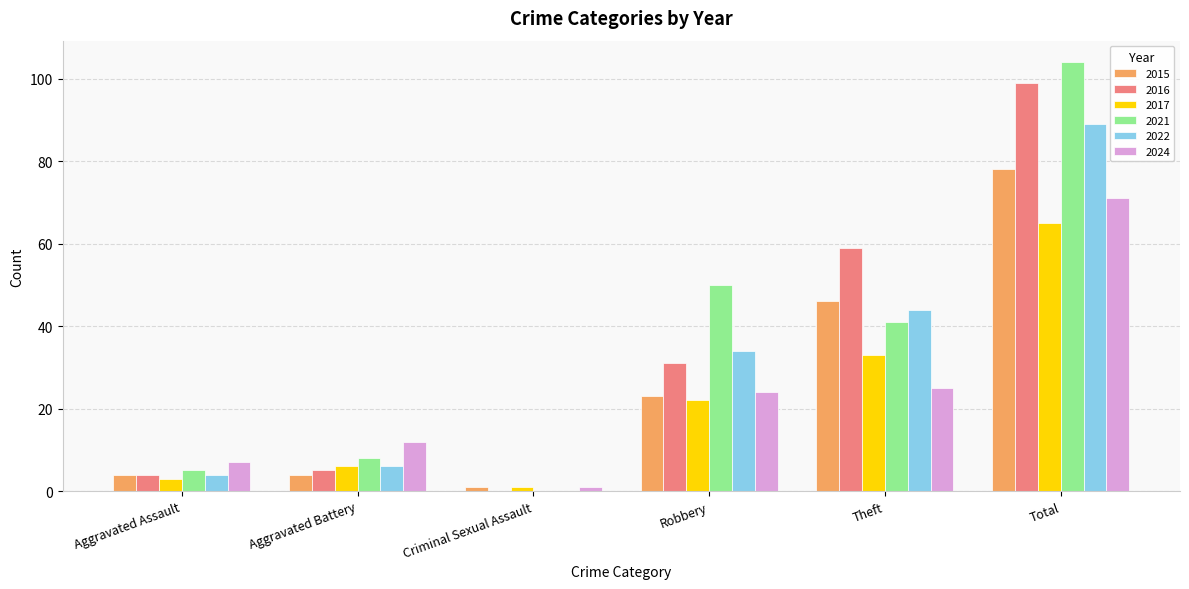

What is the greatest value displayed?

104